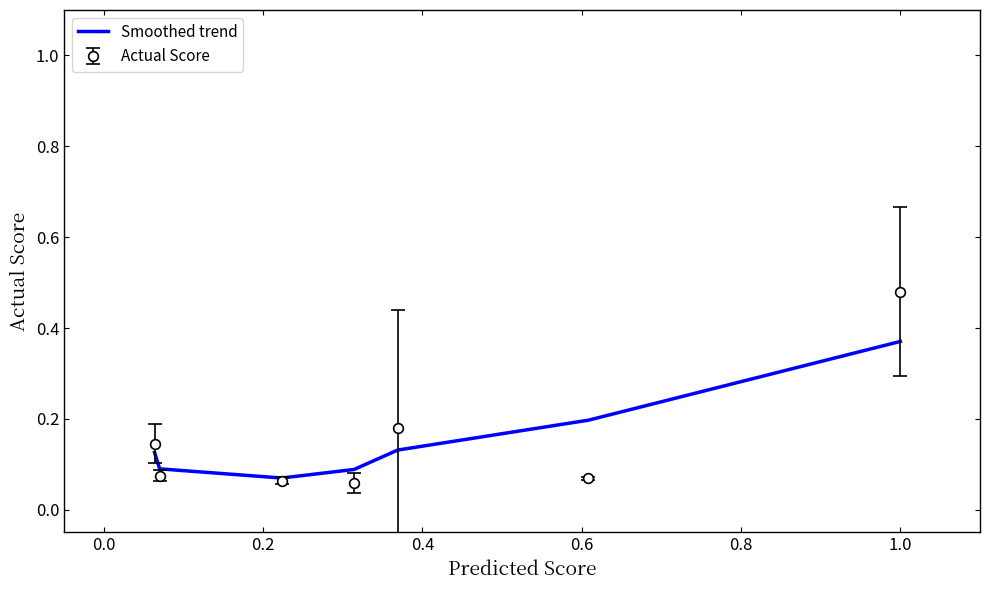

Which series has the widest spread of values?

Actual Score